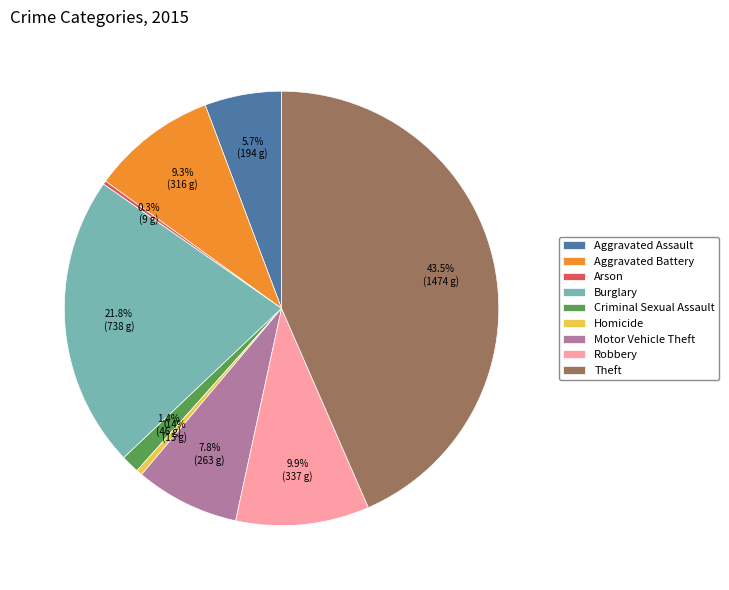

Which category has the biggest portion of the pie?

Theft